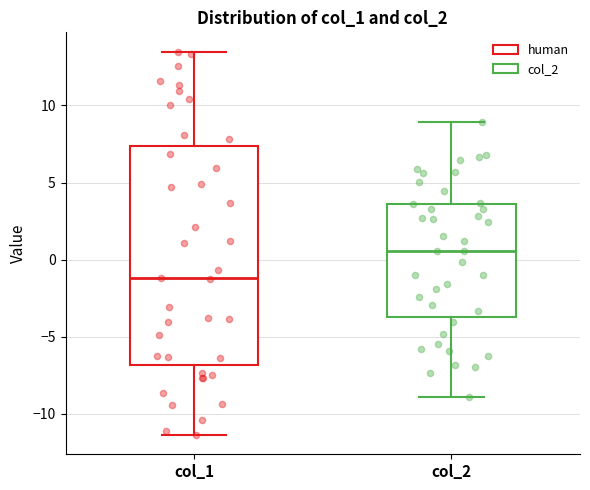

Which box has the highest median line?

col_2